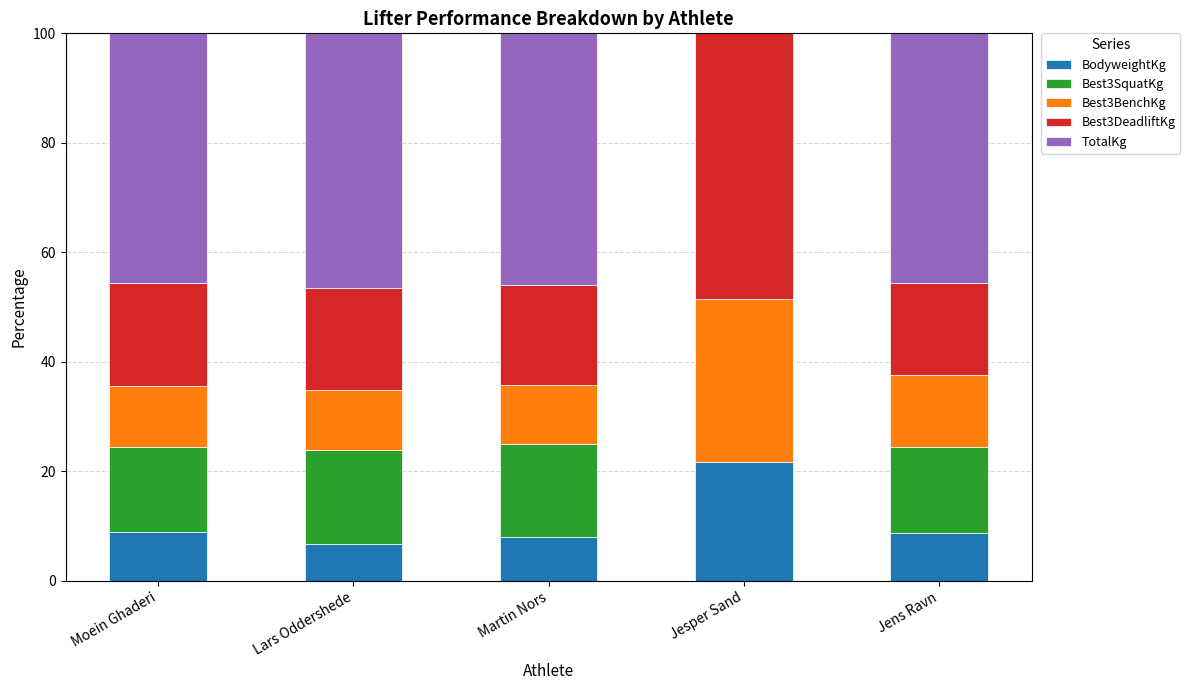

How many data points does each series have?

5